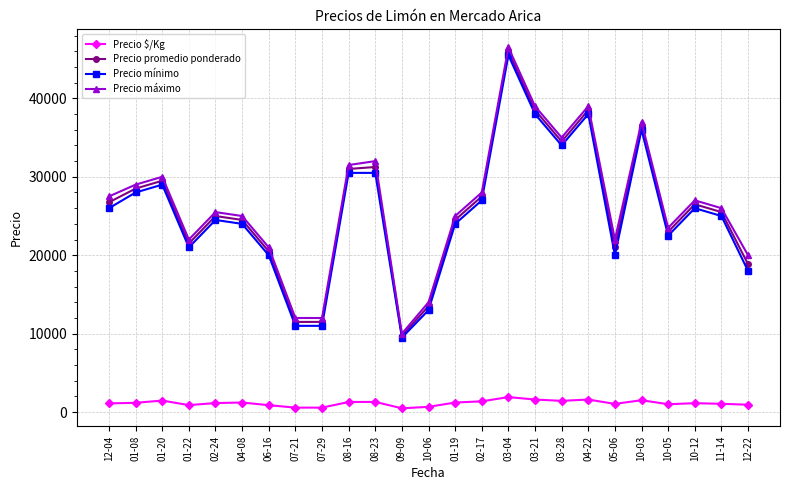

What is the total value across all series at 10-12?

80639.0